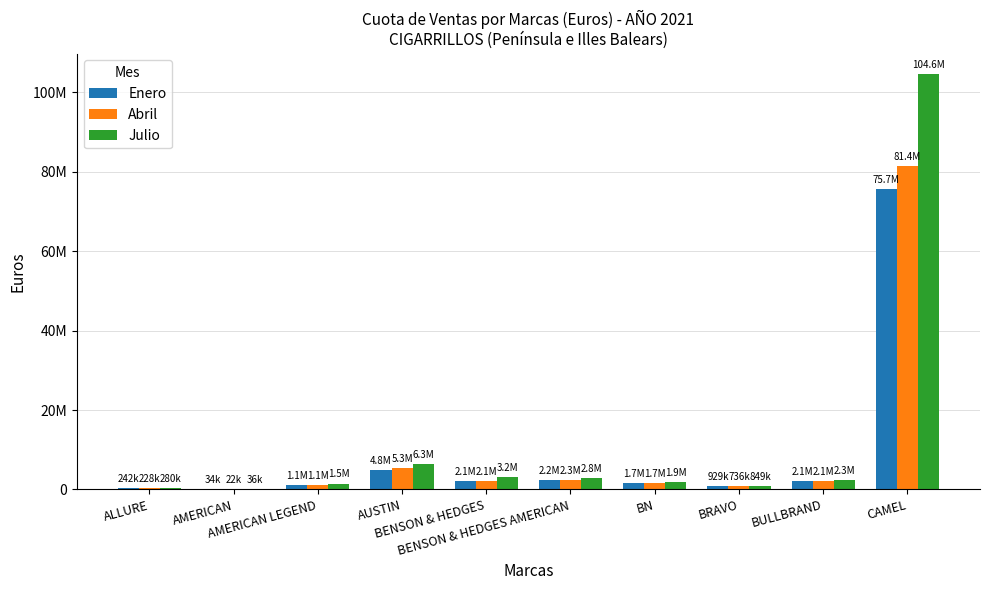

Rank the series by their maximum value, from highest to lowest.

Julio, Abril, Enero